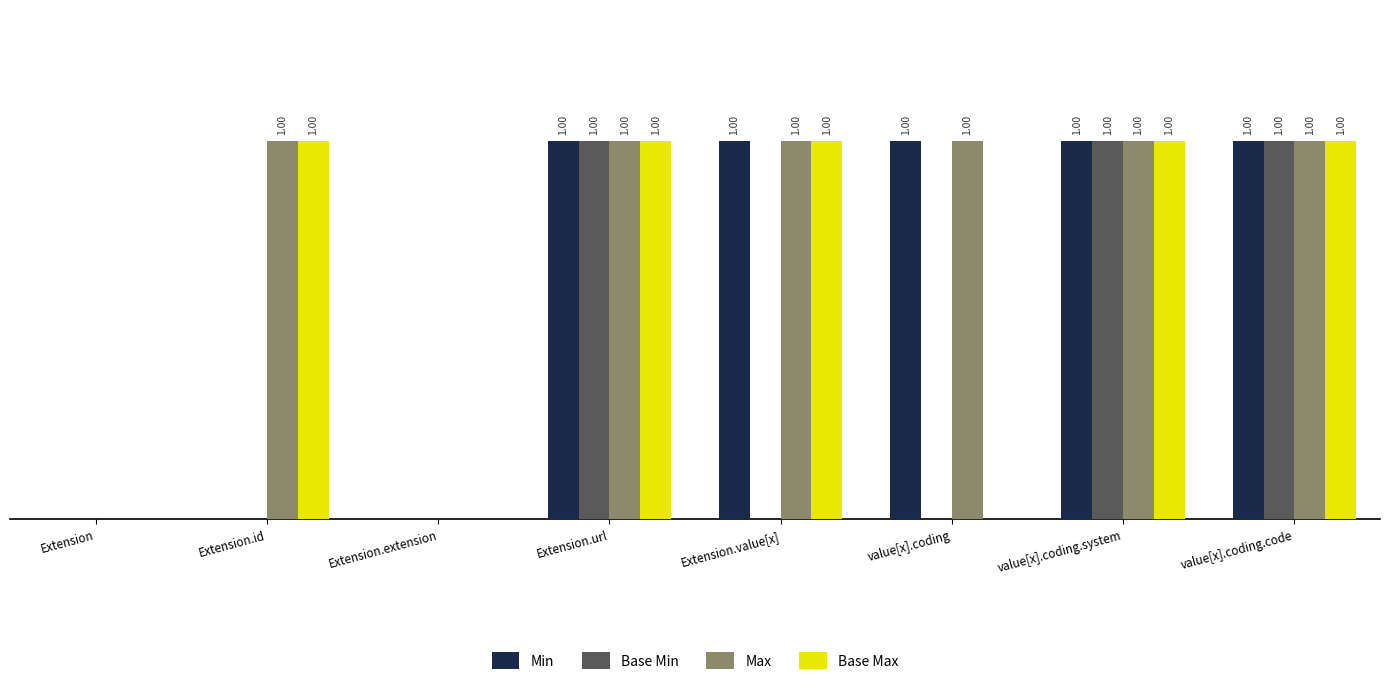

What are all the series names shown in the legend?

Min, Base Min, Max, Base Max